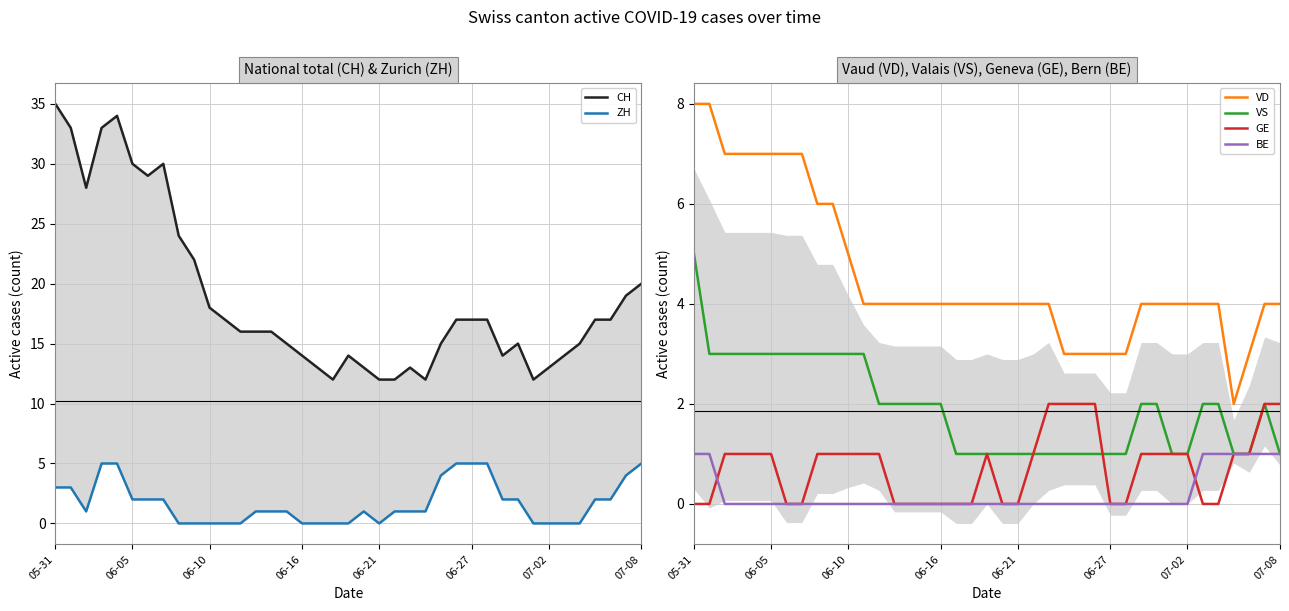

True or false: ZH and CH intersect in this chart.

False